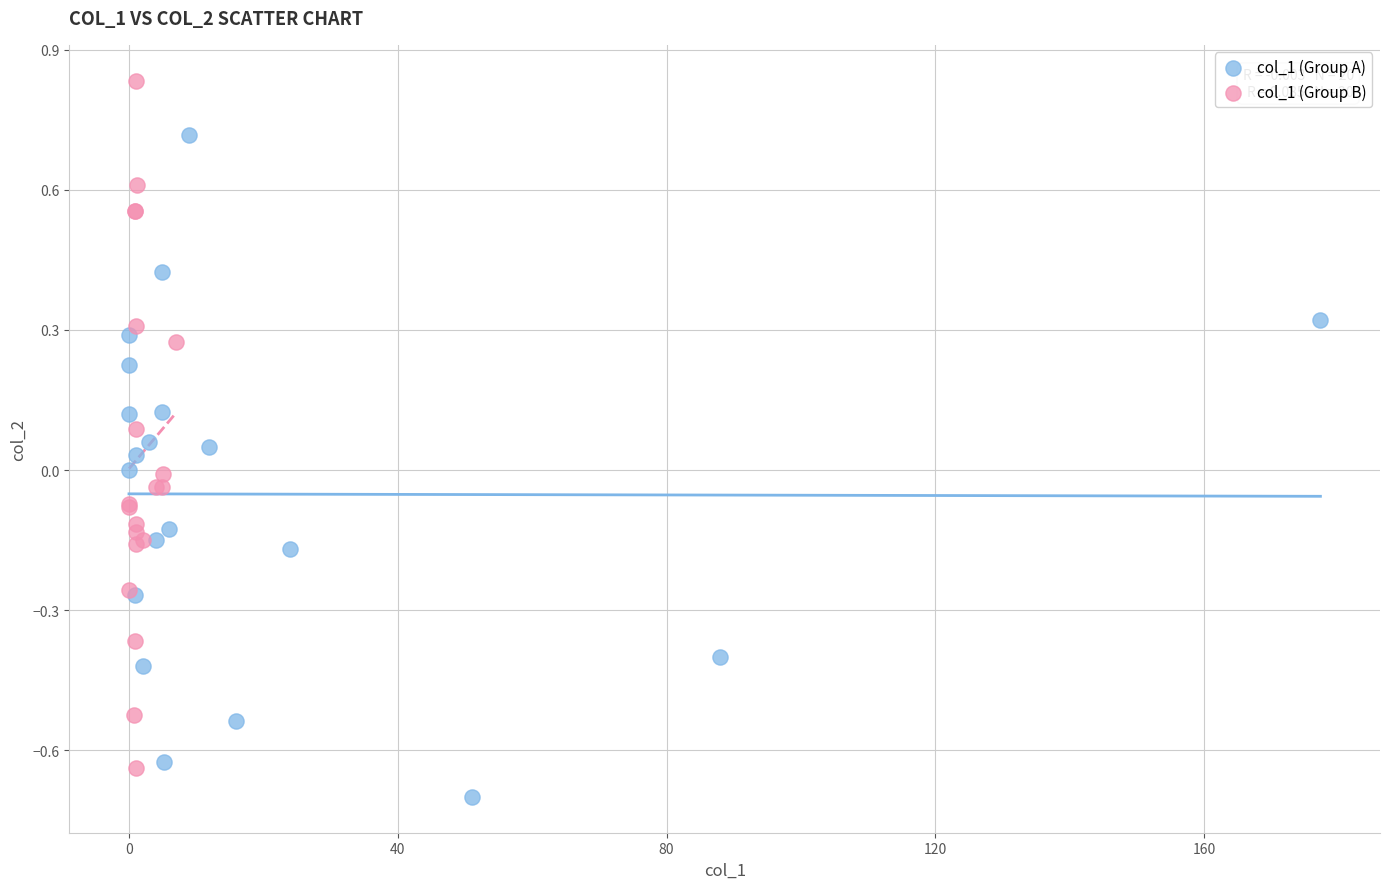

Which series contains the highest Y value?

col_1 (Group B)